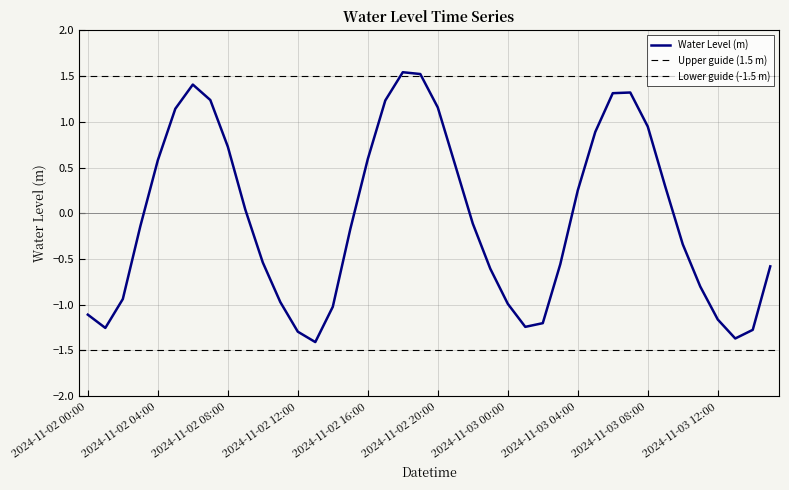

Read the value at 2024-11-02 05:00.

1.1